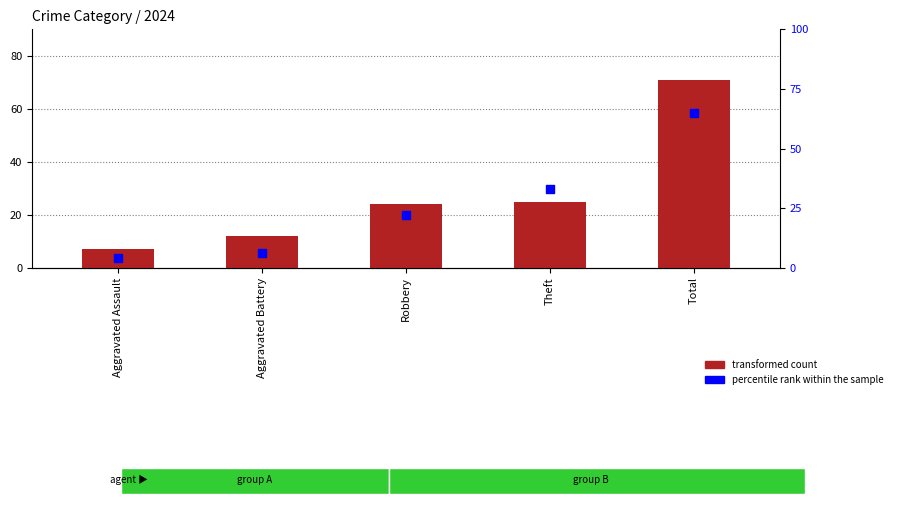

Which series has the largest total across all categories?

transformed count